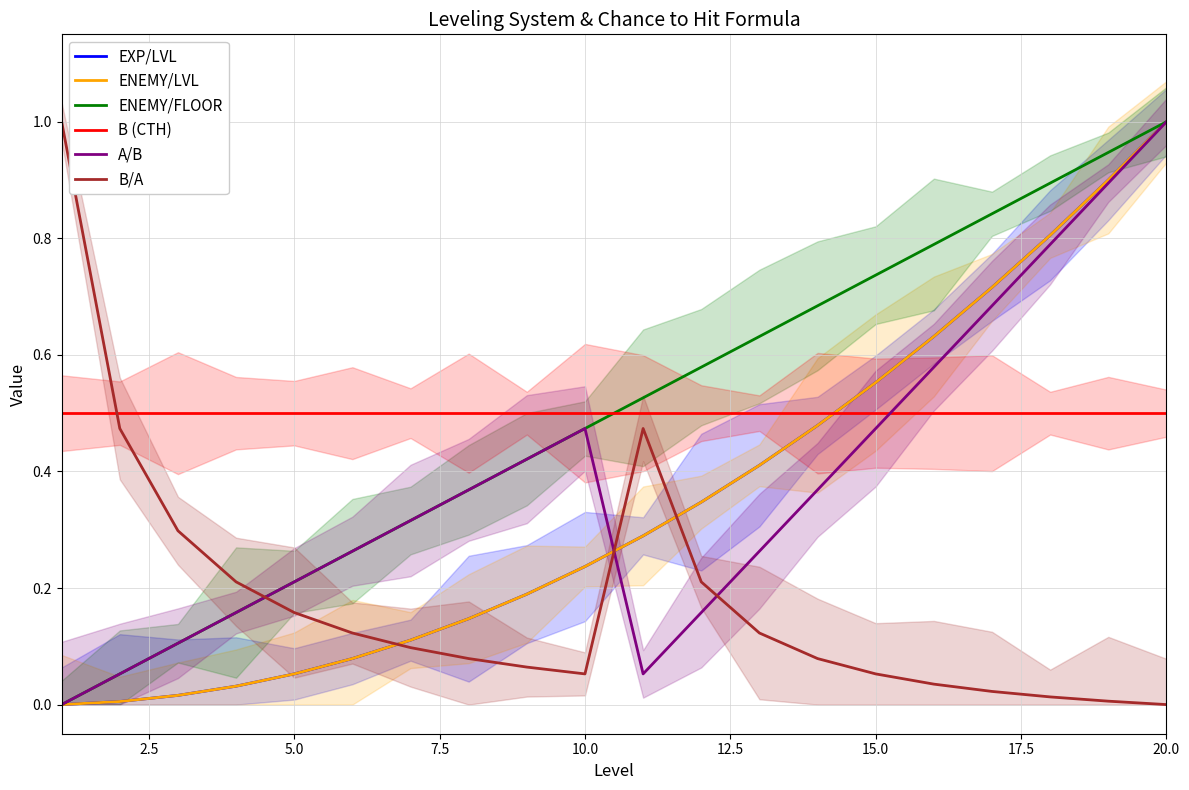

Is it true that B/A equals 0.1 at 15.0?

True